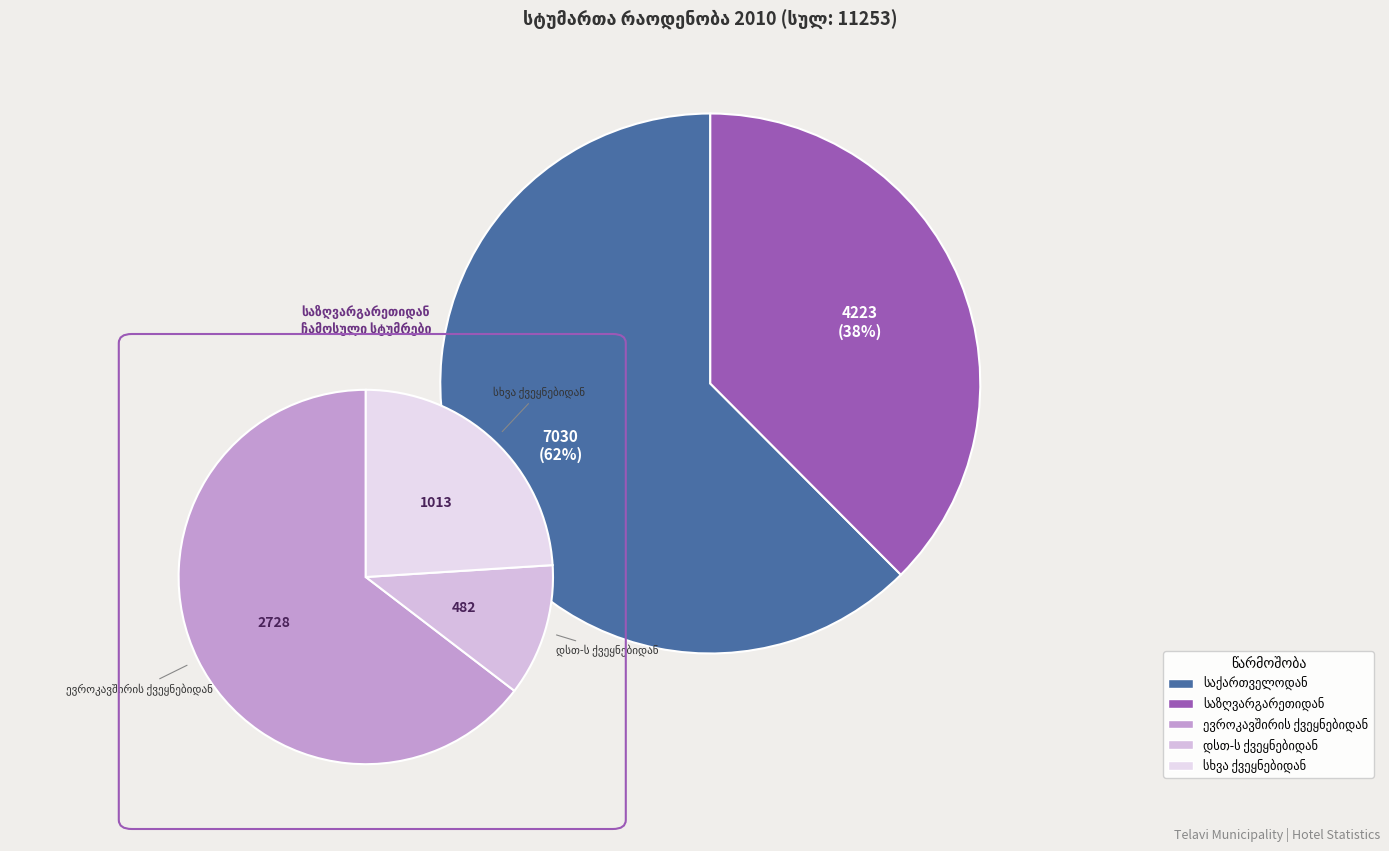

What is the smallest slice in the pie chart?

საზღვარგარეთიდან